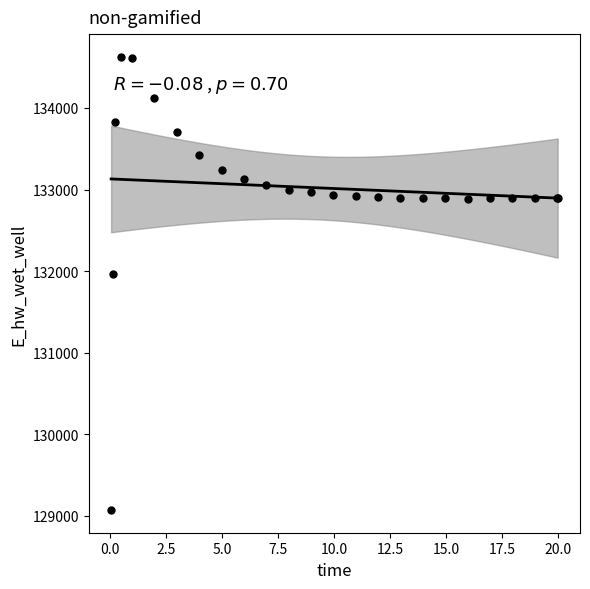

What Y value in the scatter plot is closest to 131848?

131969.8